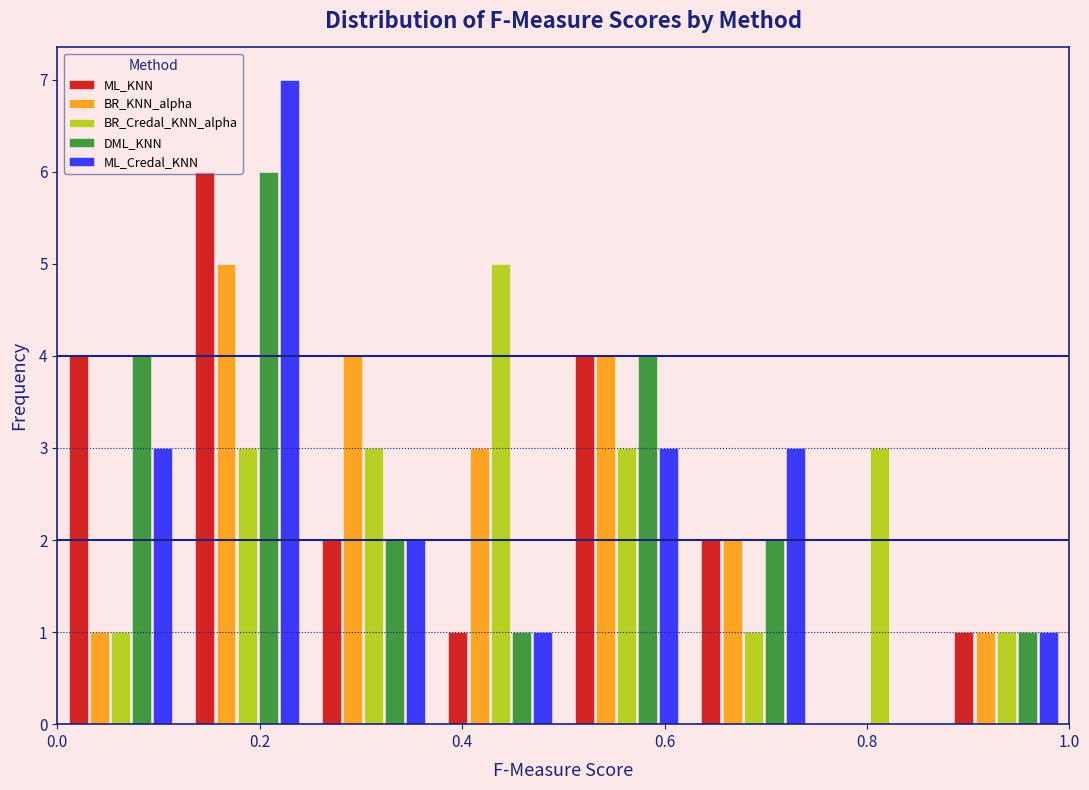

Reading left to right, list every range on the x-axis with the height of the bar of each series over it. Neither the bar edges nor the heights are printed on the chart, so give them approximately, as read against the axes.

0.000 to 0.125: ML_KNN=4	BR_KNN_alpha=1	BR_Credal_KNN_alpha=1	DML_KNN=4	ML_Credal_KNN=3
0.125 to 0.250: ML_KNN=6	BR_KNN_alpha=5	BR_Credal_KNN_alpha=3	DML_KNN=6	ML_Credal_KNN=7
0.250 to 0.375: ML_KNN=2	BR_KNN_alpha=4	BR_Credal_KNN_alpha=3	DML_KNN=2	ML_Credal_KNN=2
0.375 to 0.500: ML_KNN=1	BR_KNN_alpha=3	BR_Credal_KNN_alpha=5	DML_KNN=1	ML_Credal_KNN=1
0.500 to 0.625: ML_KNN=4	BR_KNN_alpha=4	BR_Credal_KNN_alpha=3	DML_KNN=4	ML_Credal_KNN=3
0.625 to 0.750: ML_KNN=2	BR_KNN_alpha=2	BR_Credal_KNN_alpha=1	DML_KNN=2	ML_Credal_KNN=3
0.750 to 0.875: ML_KNN=0	BR_KNN_alpha=0	BR_Credal_KNN_alpha=3	DML_KNN=0	ML_Credal_KNN=0
0.875 to 1.000: ML_KNN=1	BR_KNN_alpha=1	BR_Credal_KNN_alpha=1	DML_KNN=1	ML_Credal_KNN=1